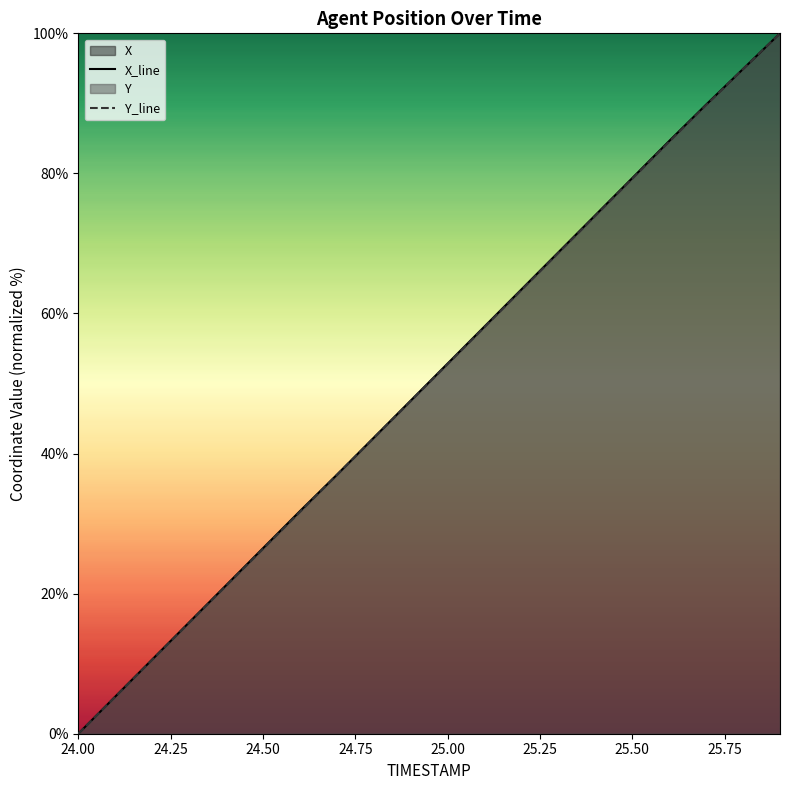

What is the total value across all series at 24.7?

73.9